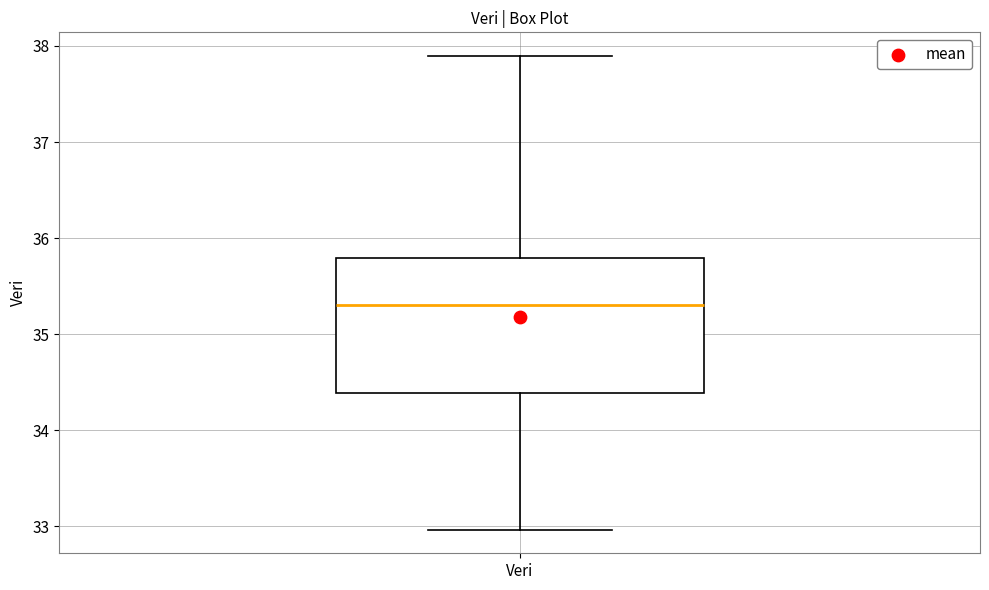

Read this box plot against the y-axis: the position of the median line, the range covered by the box, and the ends of both whiskers. The values are not printed on the chart, so give them approximately, as read against the axis.

median 35.3, box 34.4 to 35.8, whiskers 33.0 to 37.9